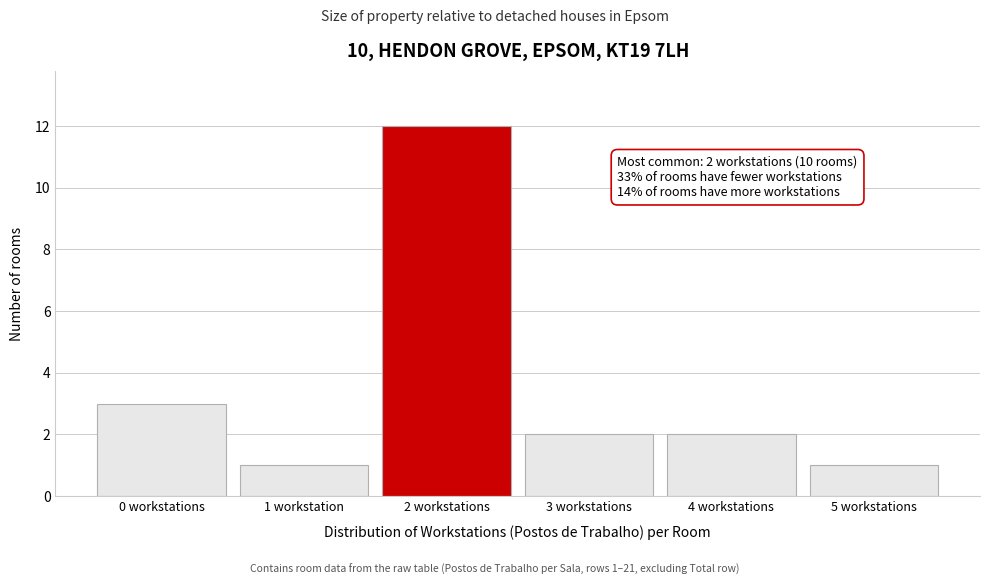

Reading left to right, extract all data points from this chart.

3	1	12	2	2	1